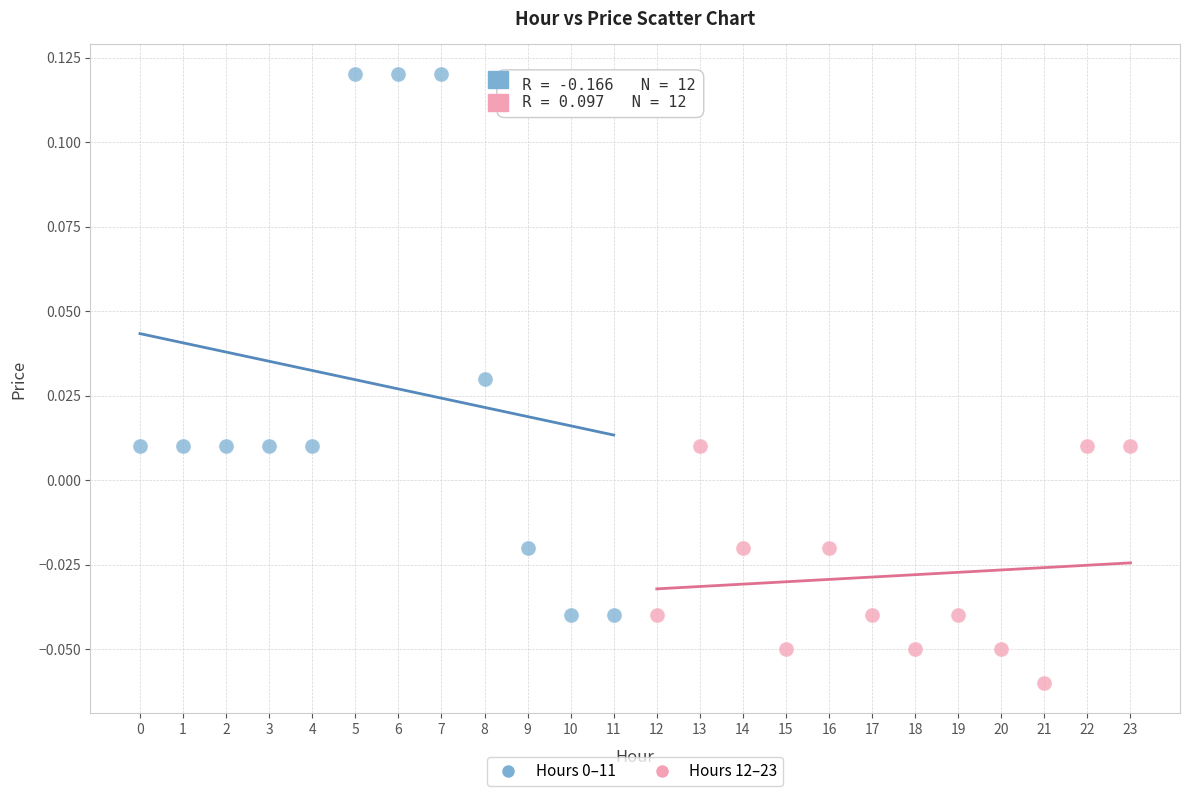

Which series contains the lowest Y value?

Hours 12–23